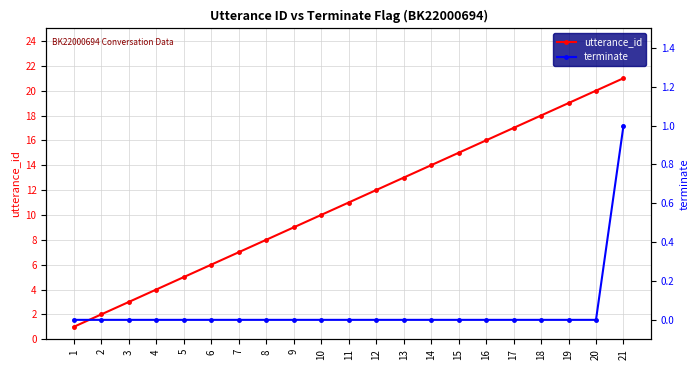

True or false: terminate has a value of -1 at 7.

False